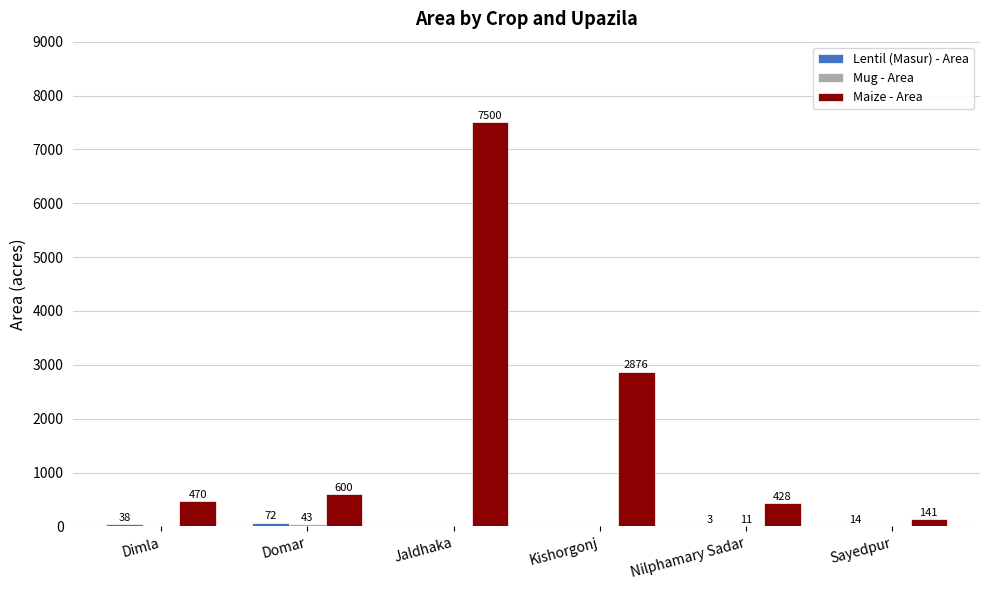

Is it true that Maize - Area equals 428 at Nilphamary Sadar?

True